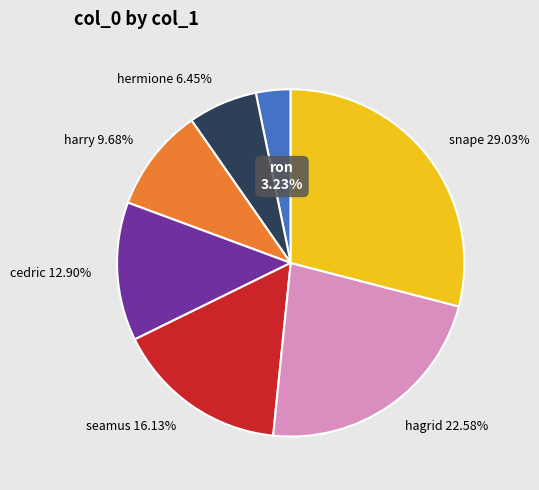

Is snape the majority of the pie?

No